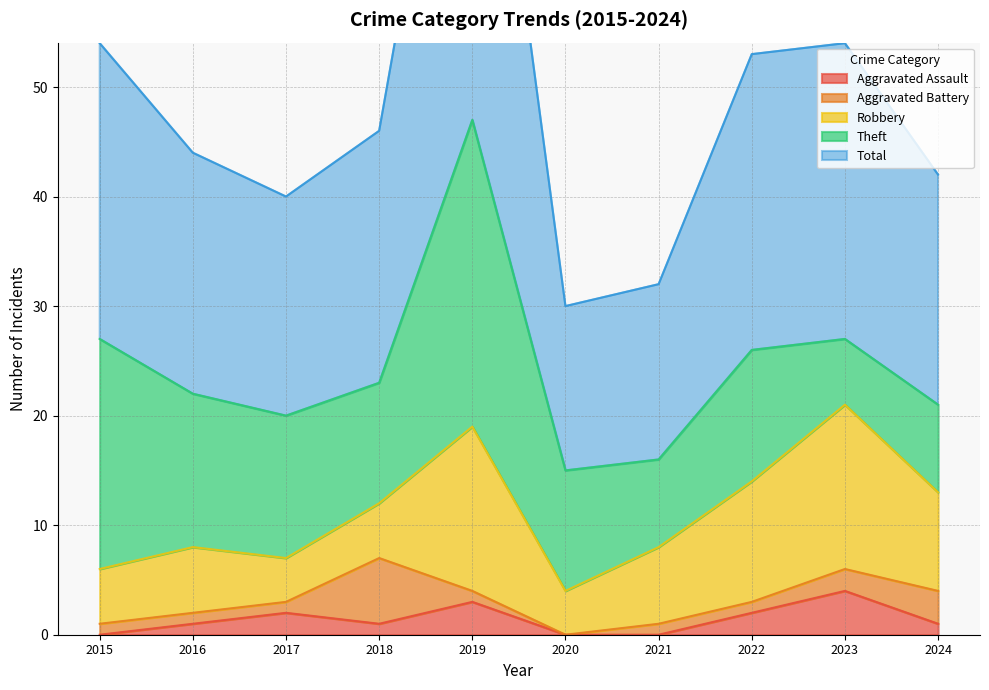

Reading left to right, list all the values displayed in this chart.

Aggravated Assault: 2015=0	2016=1	2017=2	2018=1	2019=3	2020=0	2021=0	2022=2	2023=4	2024=1
Aggravated Battery: 2015=1	2016=1	2017=1	2018=6	2019=1	2020=0	2021=1	2022=1	2023=2	2024=3
Robbery: 2015=5	2016=6	2017=4	2018=5	2019=15	2020=4	2021=7	2022=11	2023=15	2024=9
Theft: 2015=21	2016=14	2017=13	2018=11	2019=28	2020=11	2021=8	2022=12	2023=6	2024=8
Total: 2015=27	2016=22	2017=20	2018=23	2019=47	2020=15	2021=16	2022=27	2023=27	2024=21